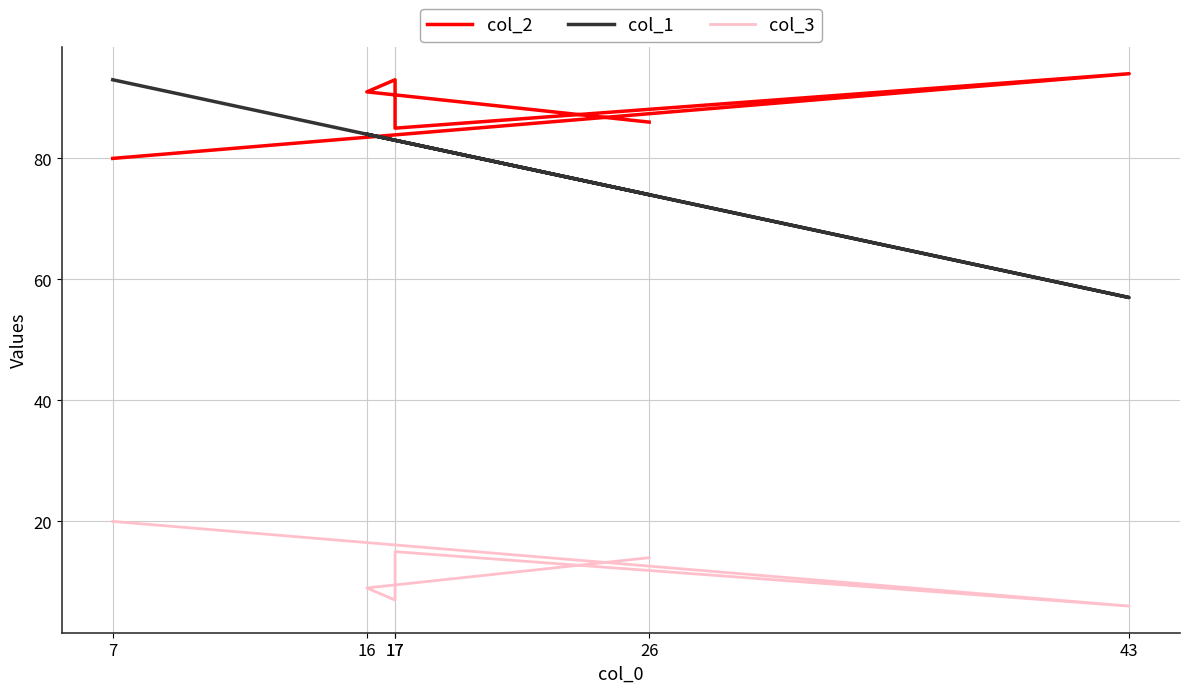

Which category has the highest value in the col_2 series?

43